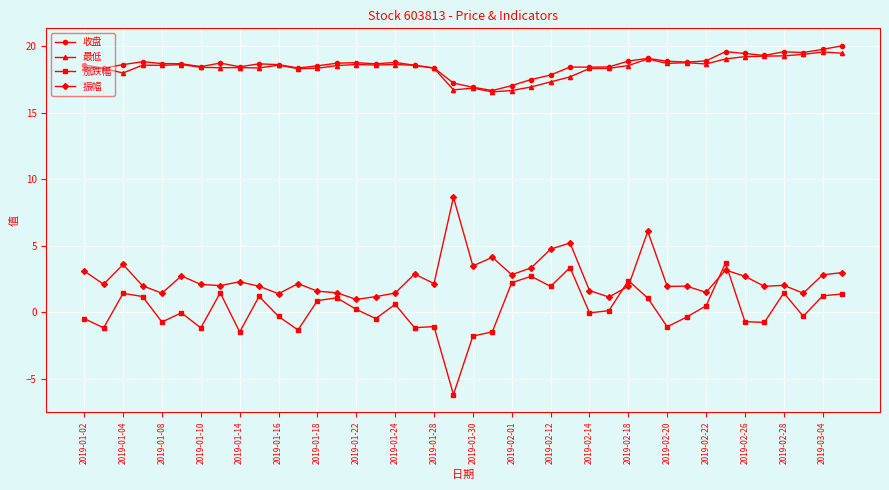

What is the value of the 振幅 point at the 40th from the left?

3.0